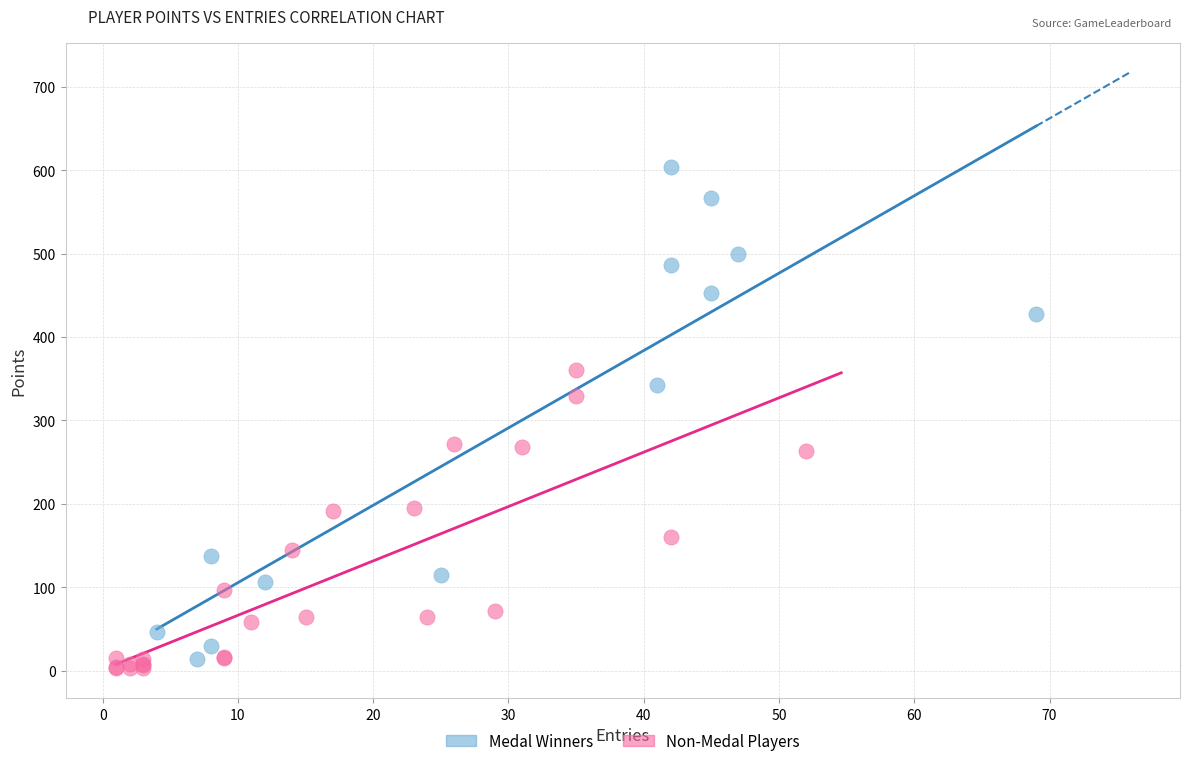

Which series has the largest Y range (max minus min)?

Medal Winners